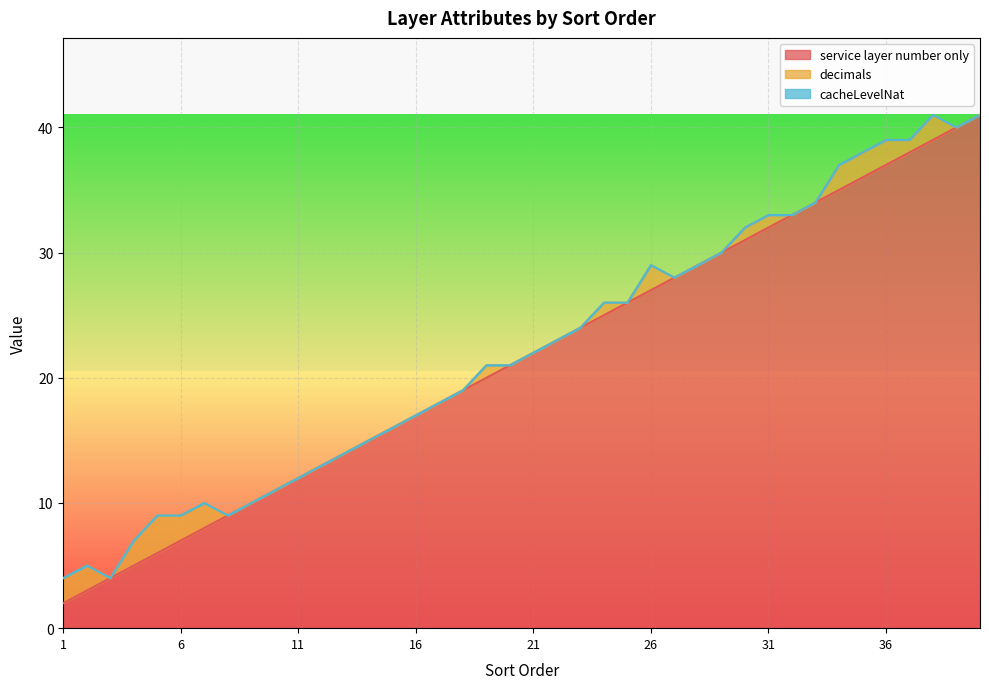

How many distinct data groups are displayed?

3